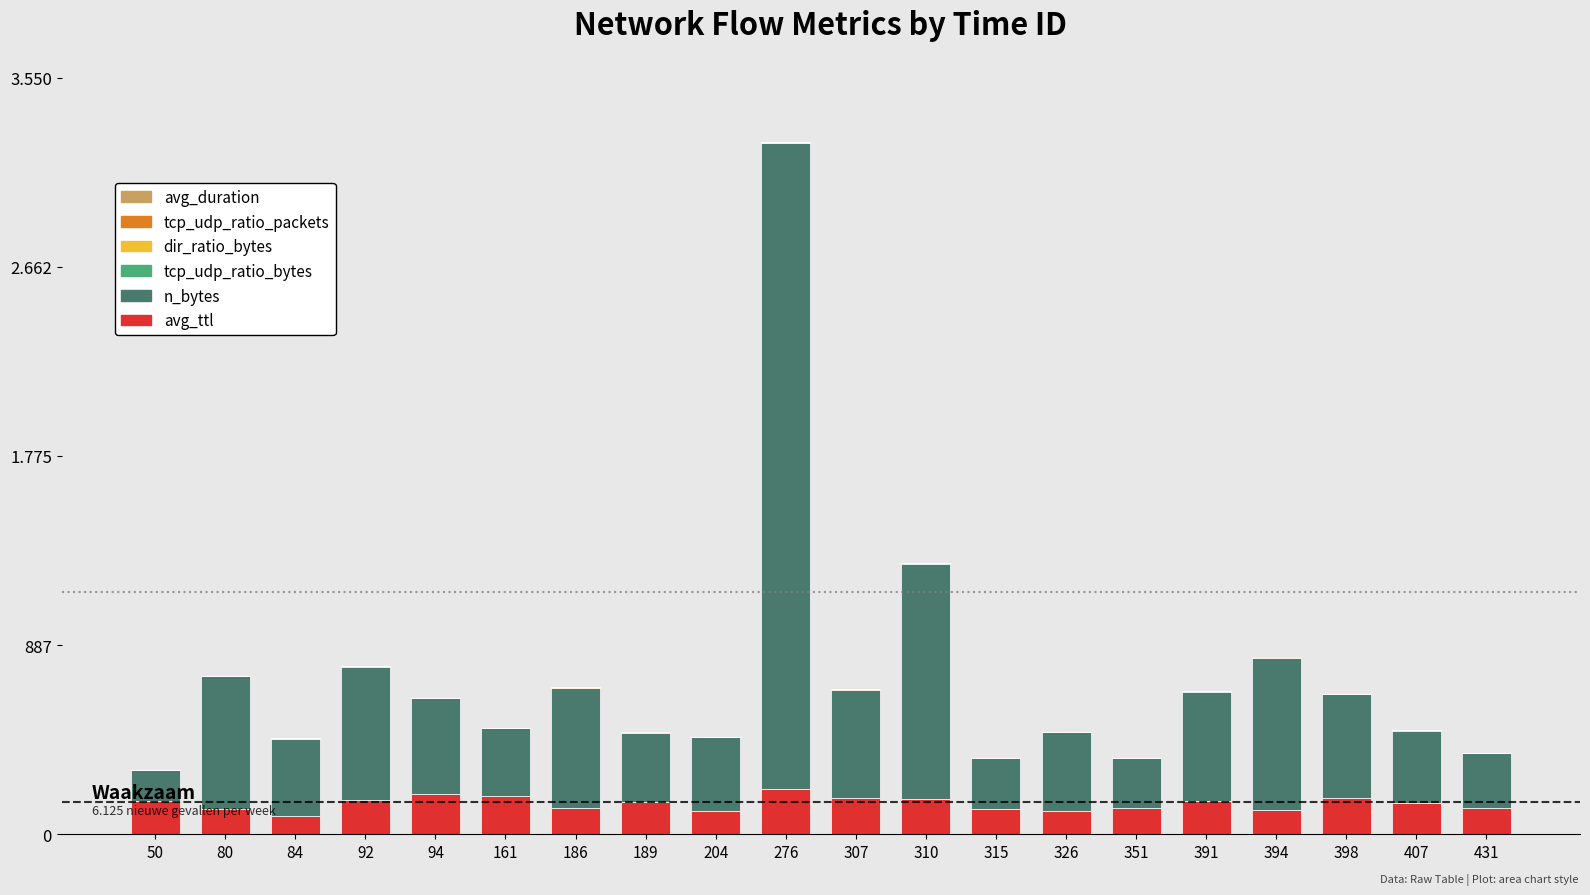

Rank the categories by avg_ttl value from highest to lowest.

276, 94, 161, 398, 307, 310, 92, 50, 391, 189, 407, 186, 431, 351, 315, 80, 394, 326, 204, 84